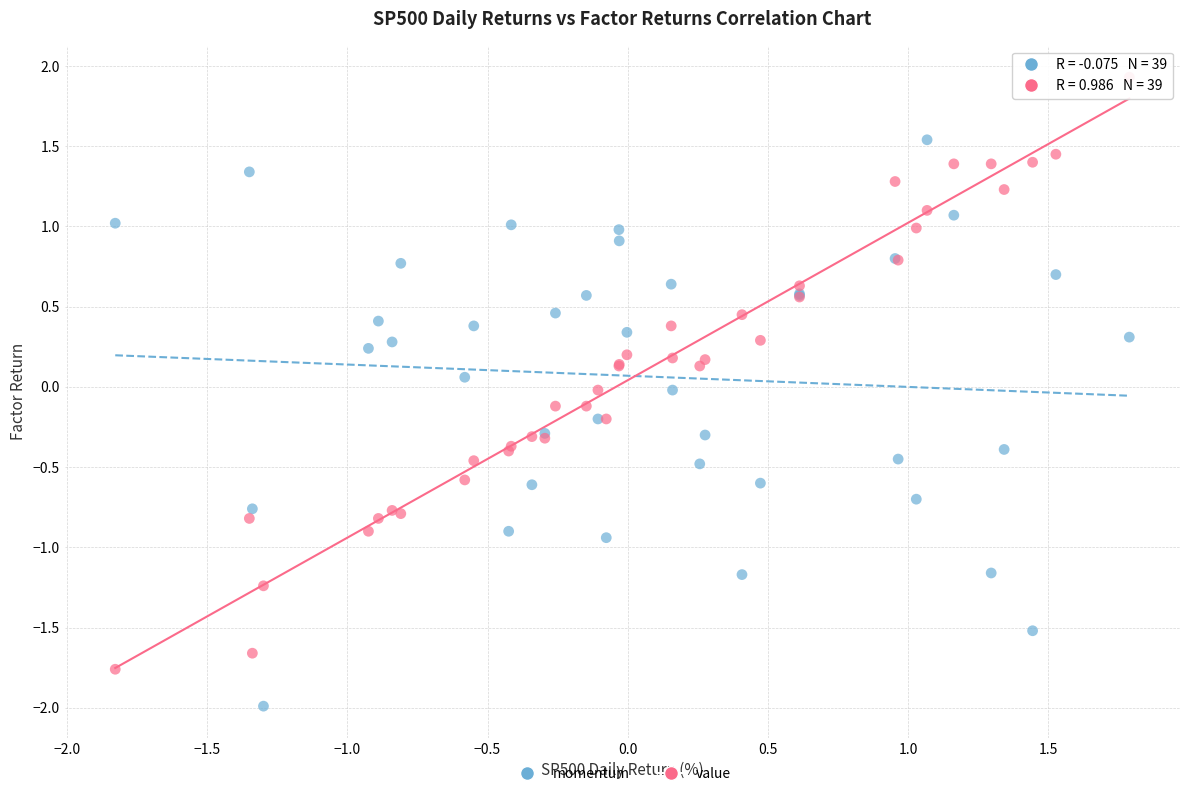

Which series contains the lowest Y value?

momentum